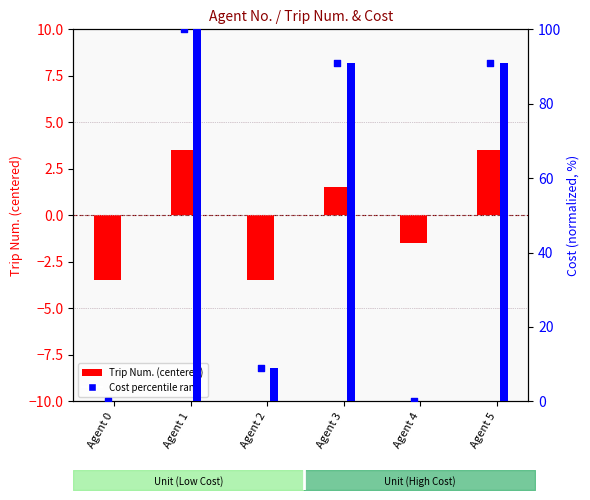

Which series reaches the maximum Y coordinate?

Cost (percentile)